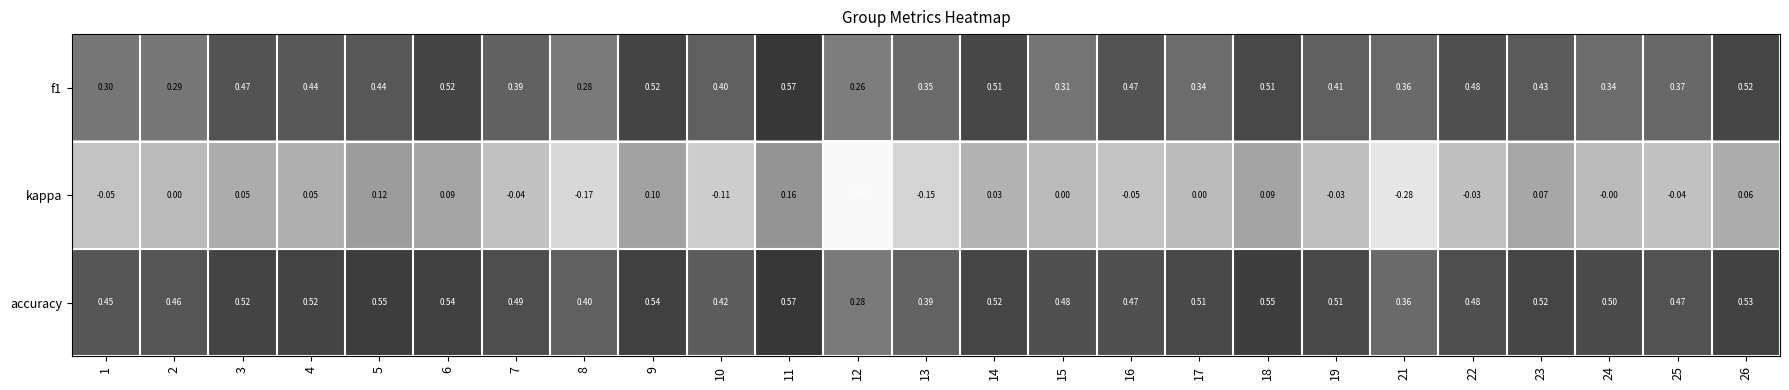

Is the value of kappa at 23 greater than the value of f1 at 19?

No